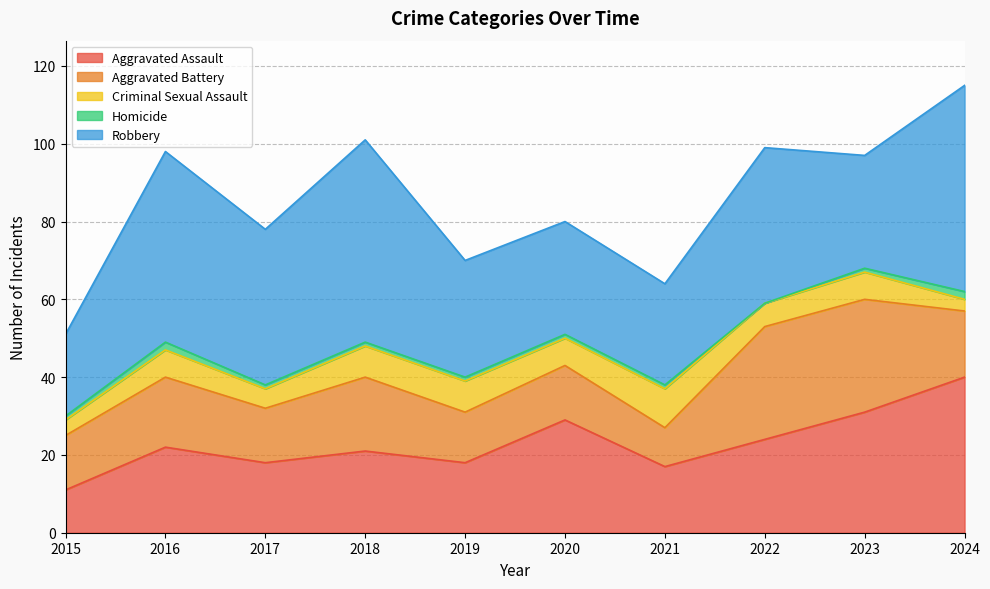

Reading left to right, extract all data points from this chart.

Aggravated Assault: 2015=11	2016=22	2017=18	2018=21	2019=18	2020=29	2021=17	2022=24	2023=31	2024=40
Aggravated Battery: 2015=14	2016=18	2017=14	2018=19	2019=13	2020=14	2021=10	2022=29	2023=29	2024=17
Criminal Sexual Assault: 2015=4	2016=7	2017=5	2018=8	2019=8	2020=7	2021=10	2022=6	2023=7	2024=3
Homicide: 2015=1	2016=2	2017=1	2018=1	2019=1	2020=1	2021=1	2022=0	2023=1	2024=2
Robbery: 2015=21	2016=49	2017=40	2018=52	2019=30	2020=29	2021=26	2022=40	2023=29	2024=53